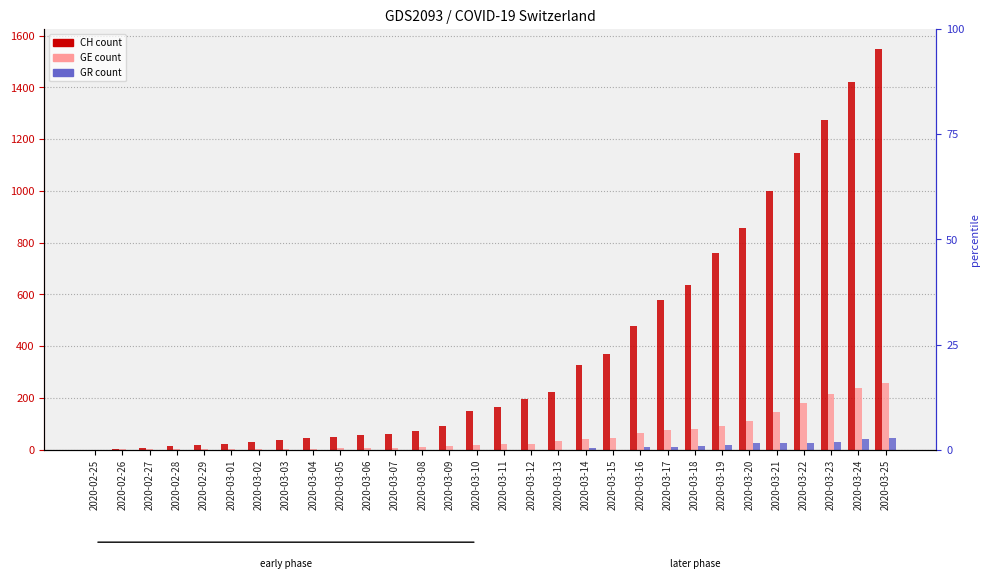

Which has a higher value, 2020-03-01 or 2020-03-03?

2020-03-03